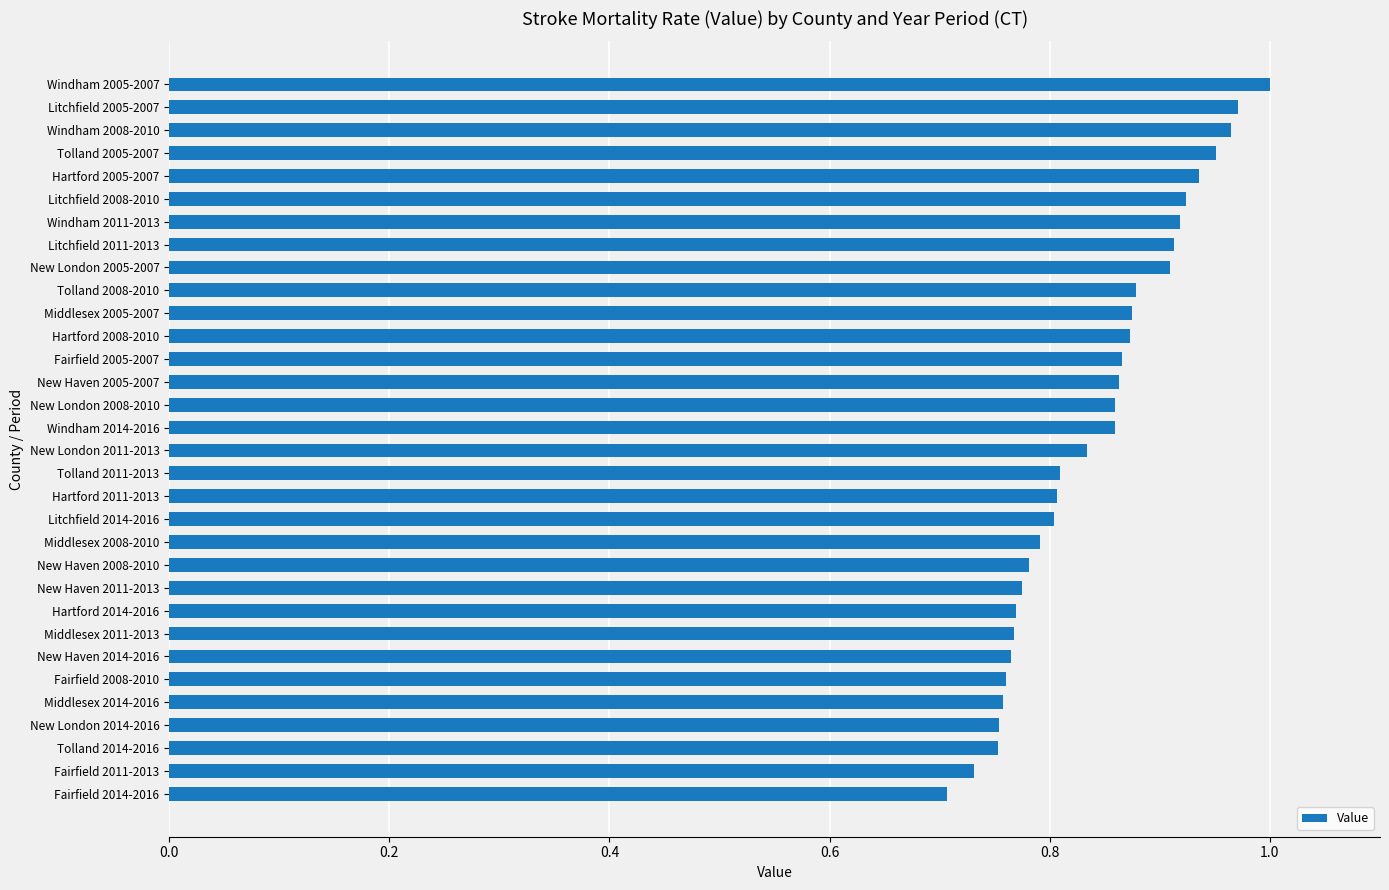

Count the number of categories in the chart.

32